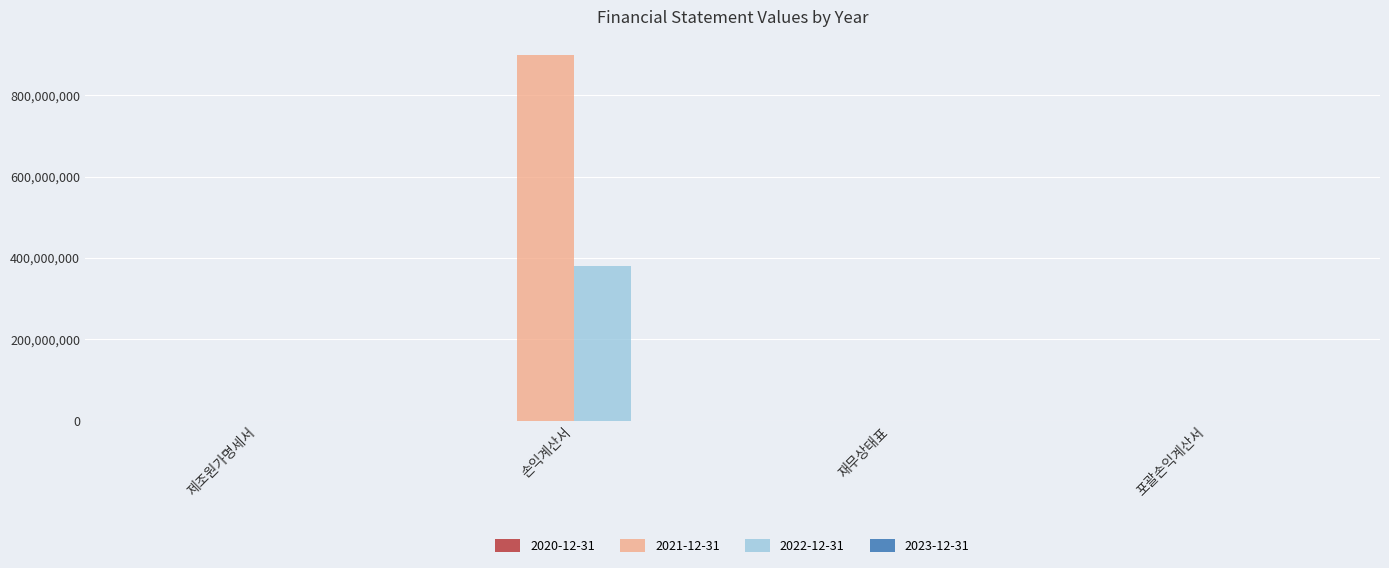

Is it true that 2022-12-31 equals 226814198 at 손익계산서?

False